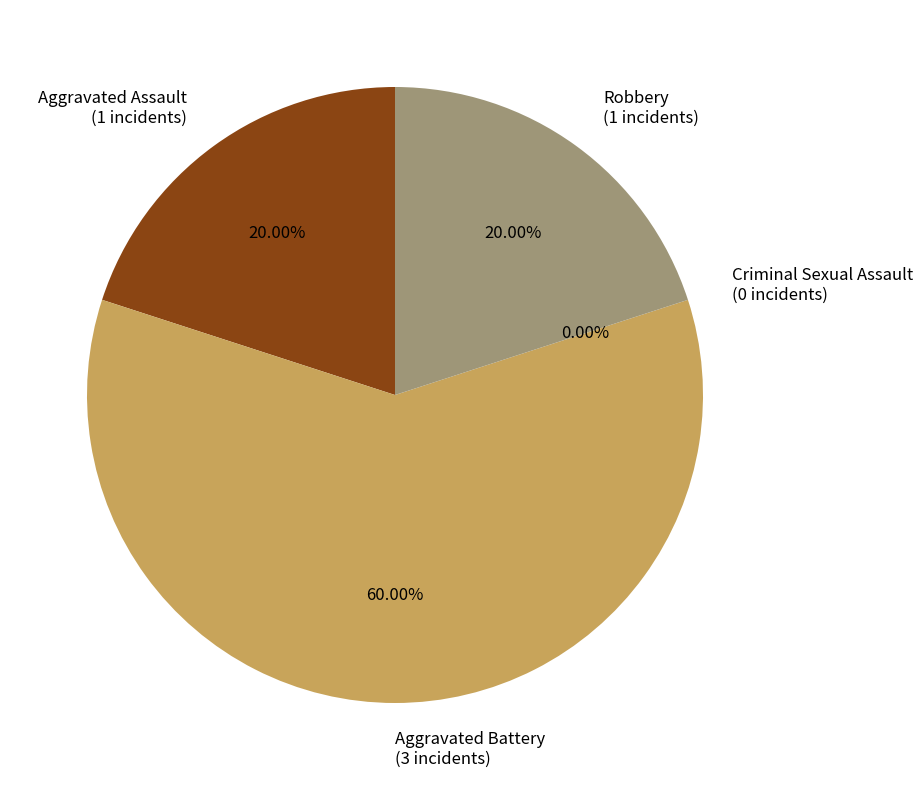

What is the largest slice in the pie chart?

Aggravated Battery